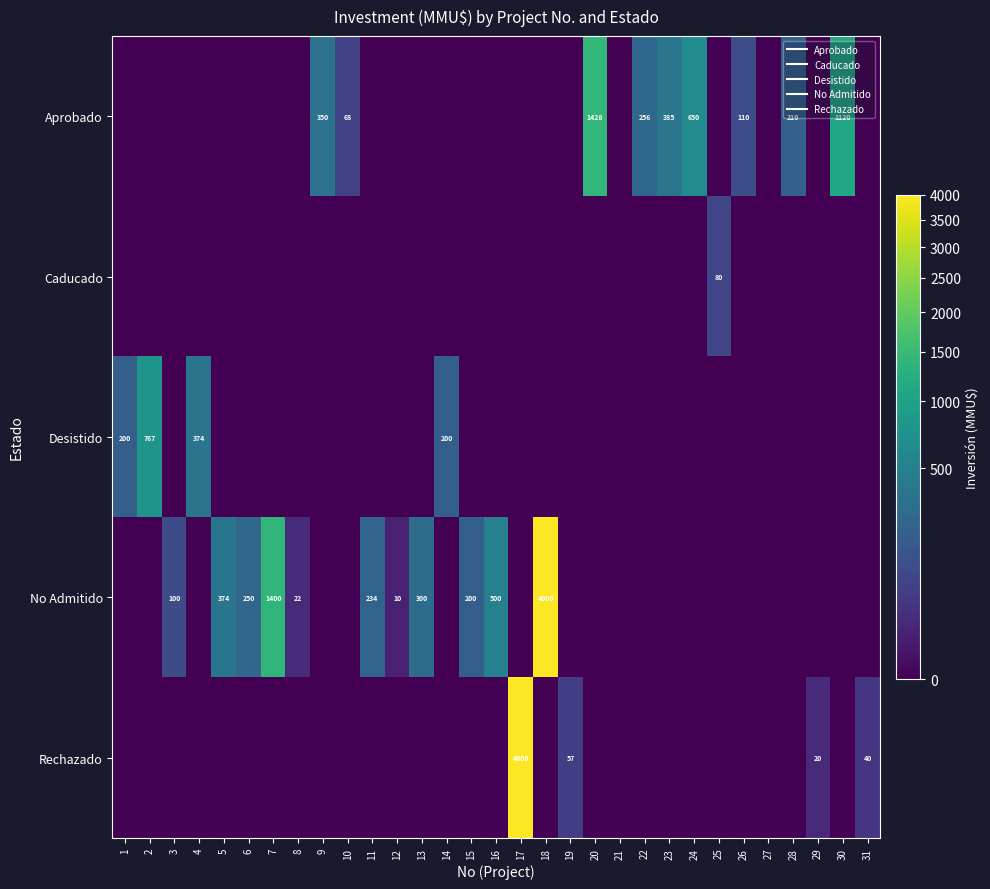

How many data points in Caducado are above 0?

1